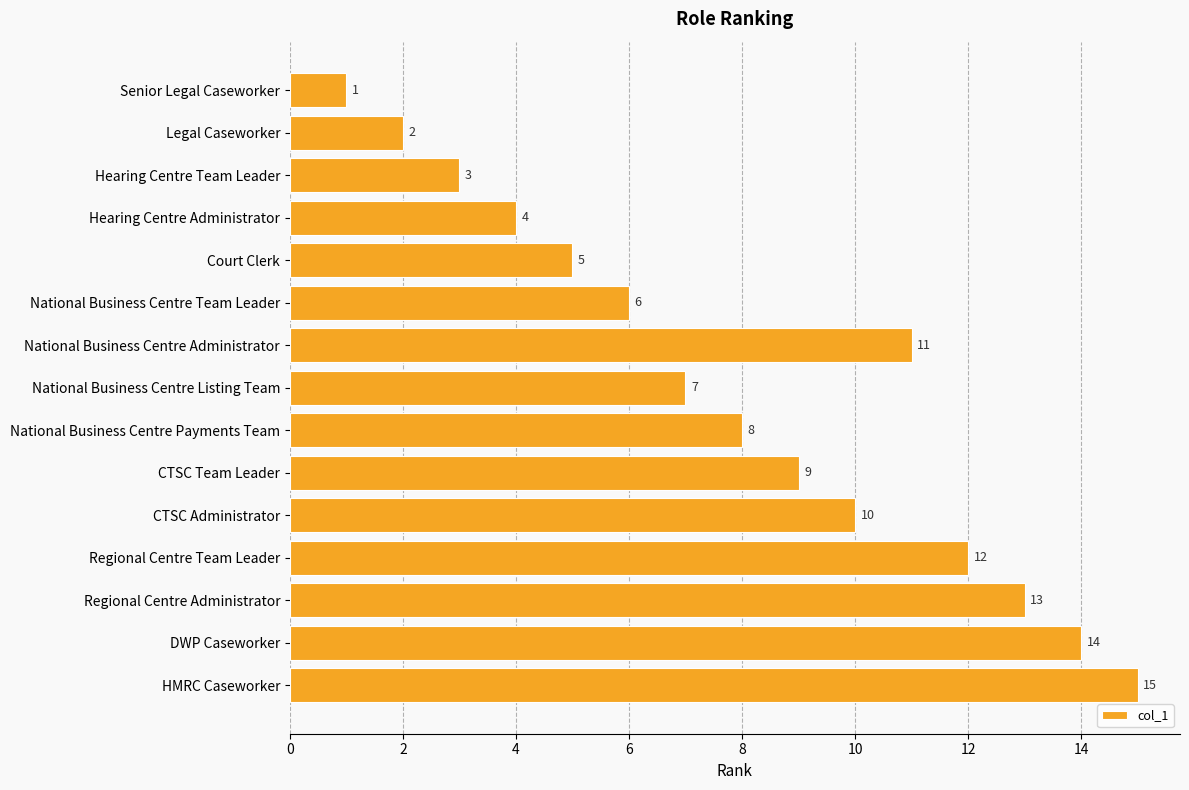

What is the difference between the maximum and minimum values?

14